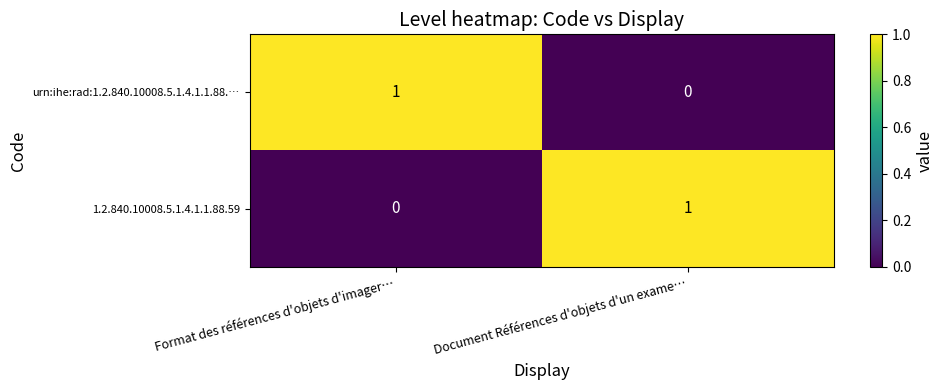

The value of urn:ihe:rad:1.2.840.10008.5.1.4.1.1.88.… at Document Références d'objets d'un exame… is 0. True or false?

True